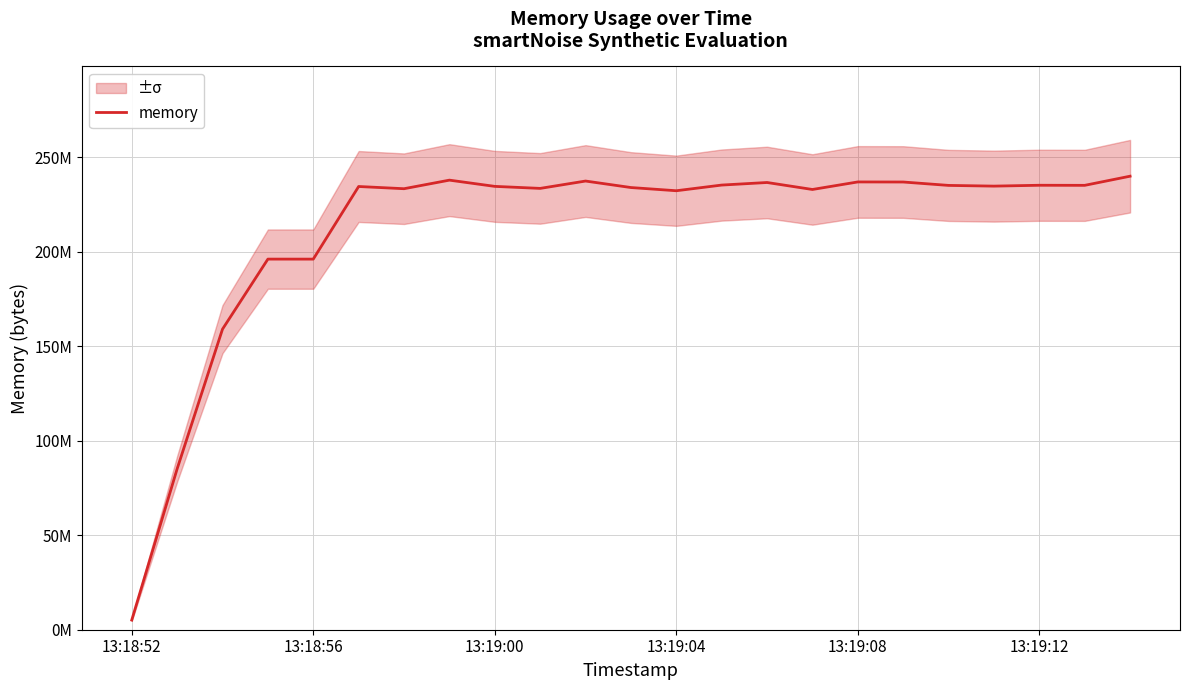

Reading right to left, transcribe all the data shown in this chart.

239984640	235143168	235188224	234733568	235110400	236908544	236945408	232955904	236650496	235290624	232288256	233984000	237420544	233529344	234598400	237895680	233361408	234532864	196108288	196112384	159059968	85123072	5115904